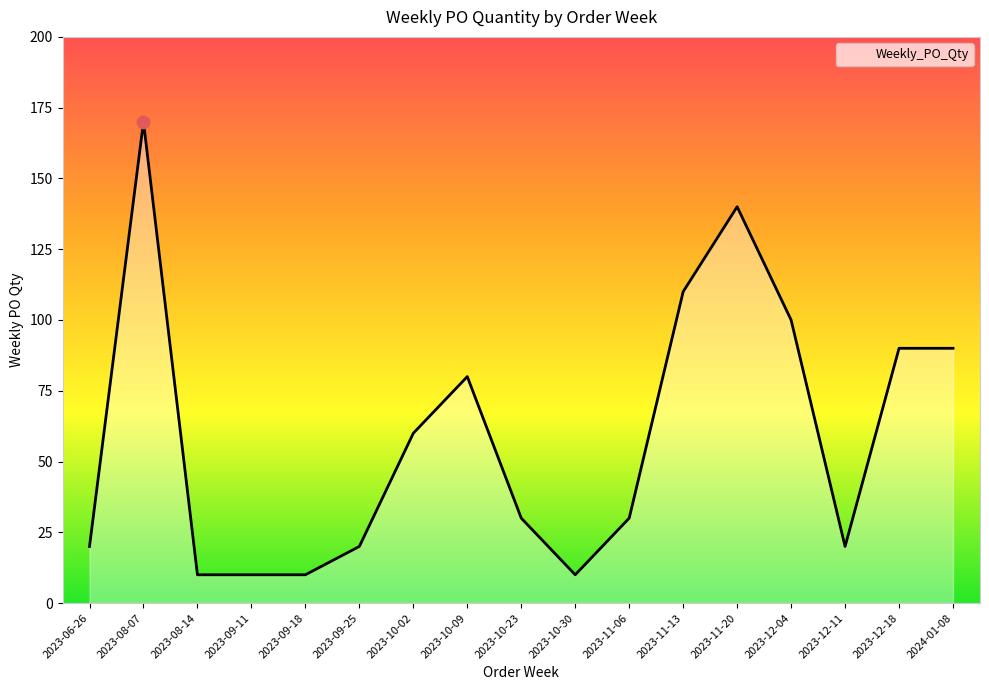

What is the change in value from 2023-10-30 to 2023-12-18?

+80